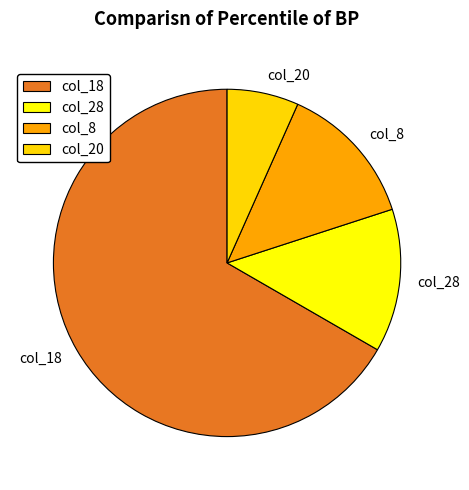

Do col_28 and col_18 together represent more than half of the pie?

Yes